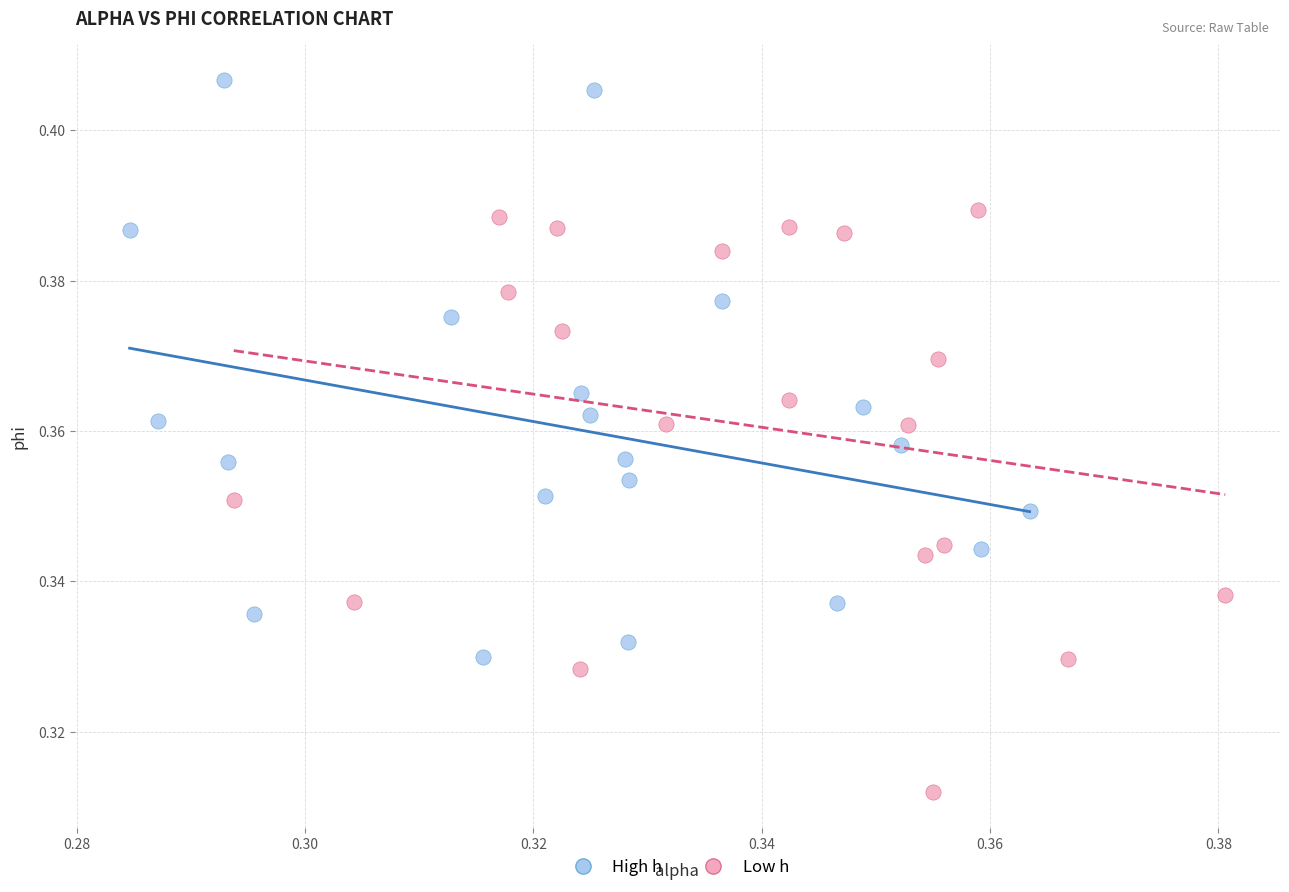

Which series contains the lowest Y value?

Low h